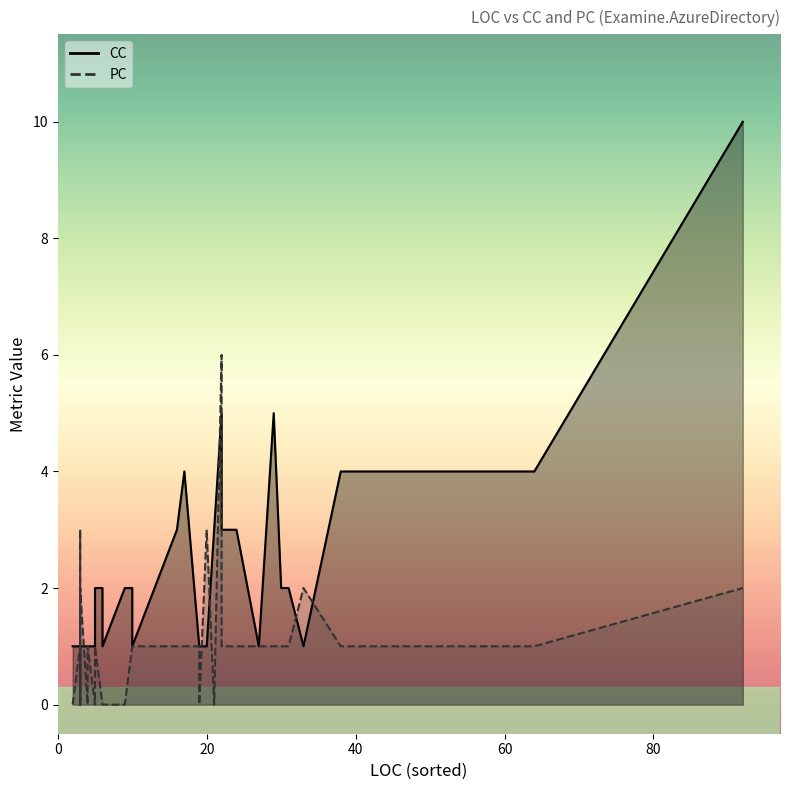

List the series in order of their overall mean, lowest first.

PC, CC